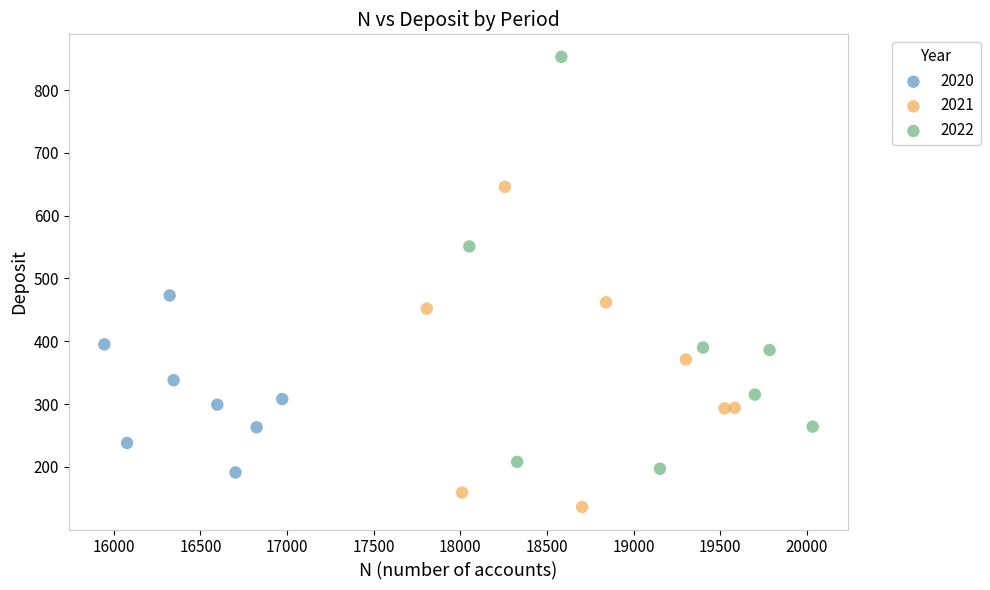

Which series has the widest spread of Y values?

2022